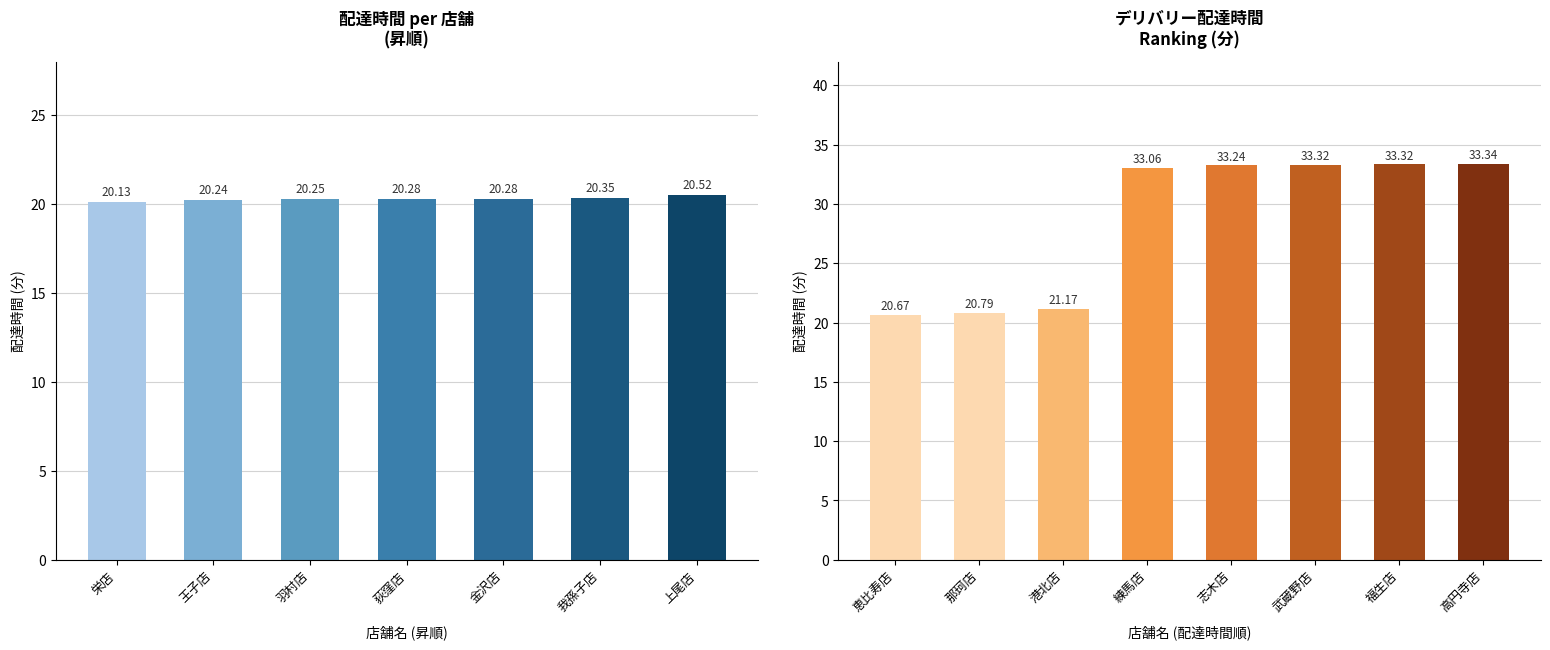

Between 那珂店 and 福生店, which is larger?

福生店